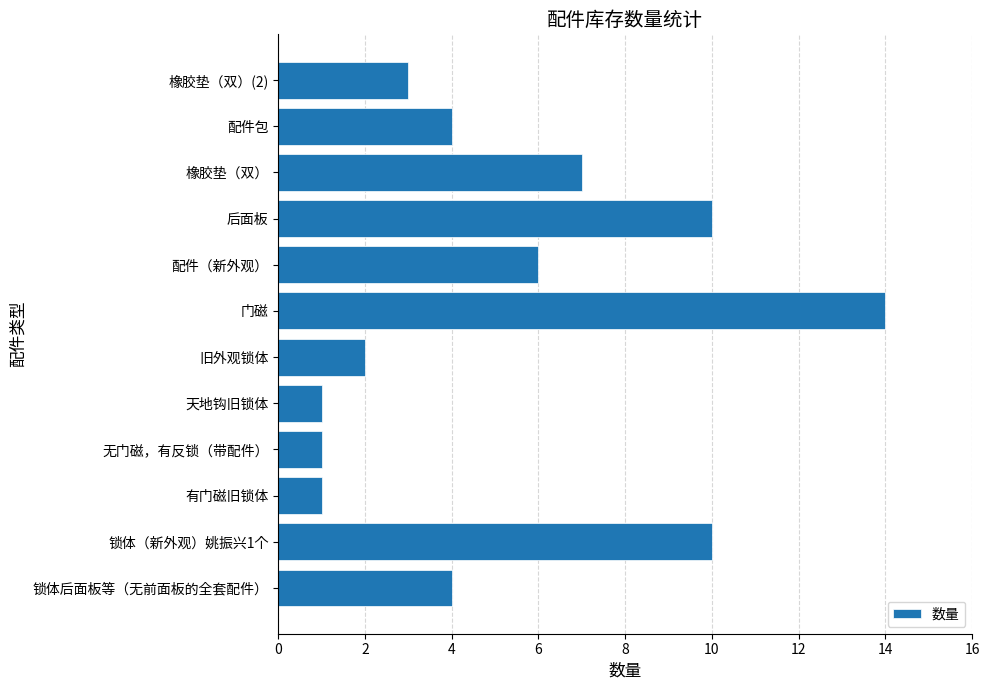

What is the sum of all values?

63